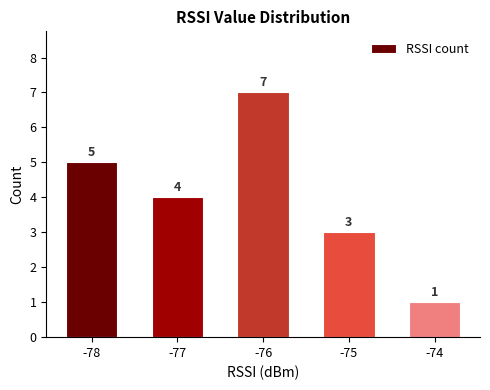

How many values are below 4?

2